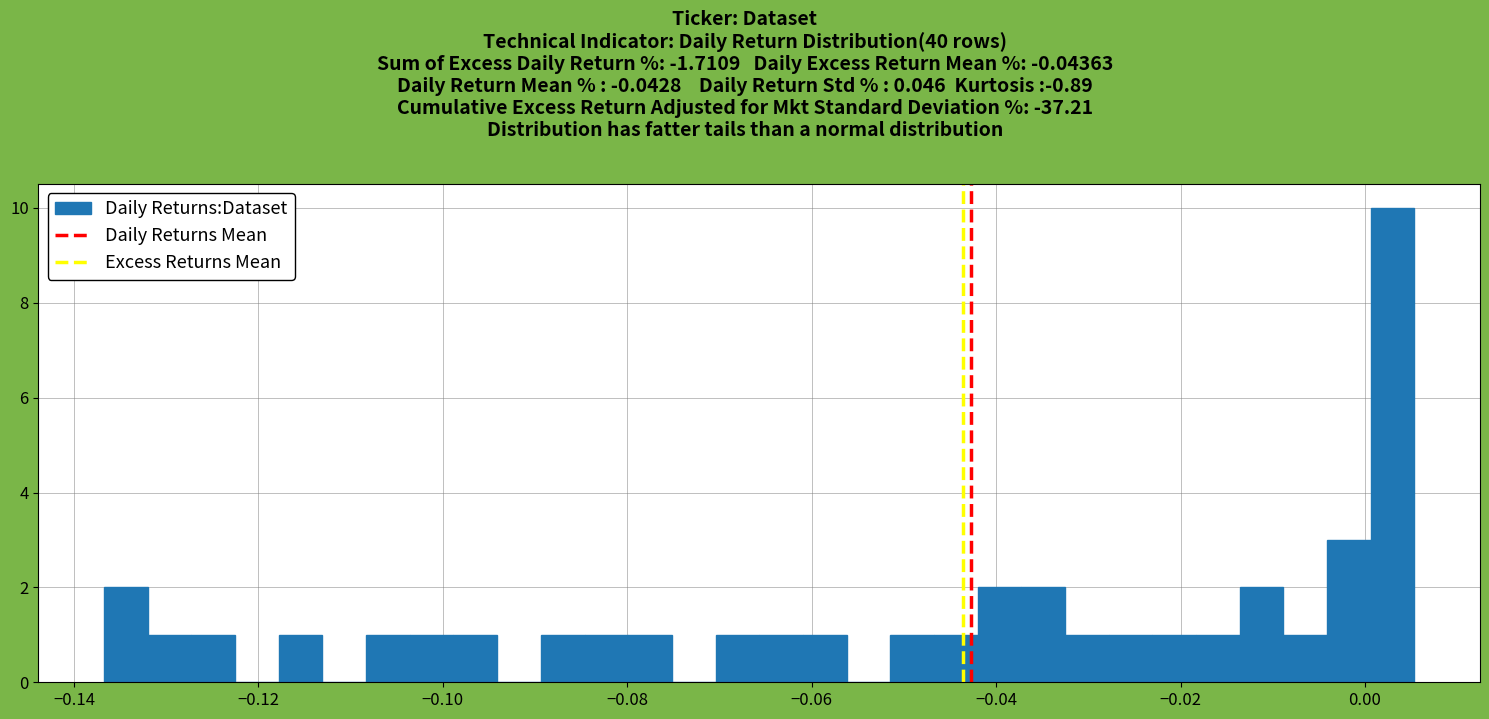

Read against the x-axis, roughly where is the centre of the tallest bar?

0.004